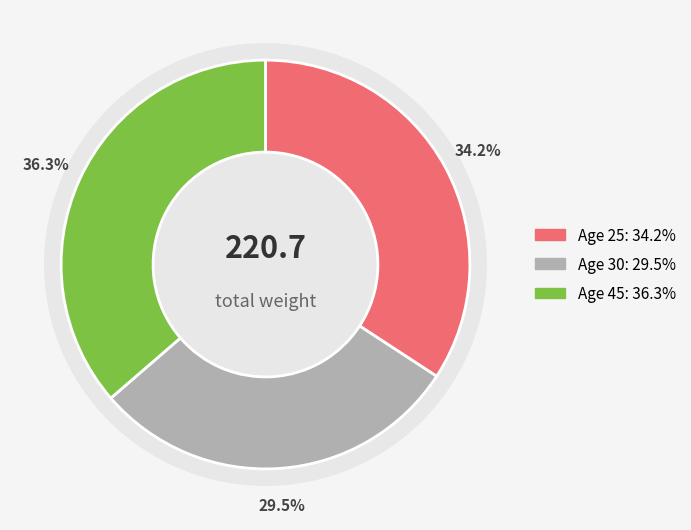

The 45 slice represents 30% of the pie. True or false?

False